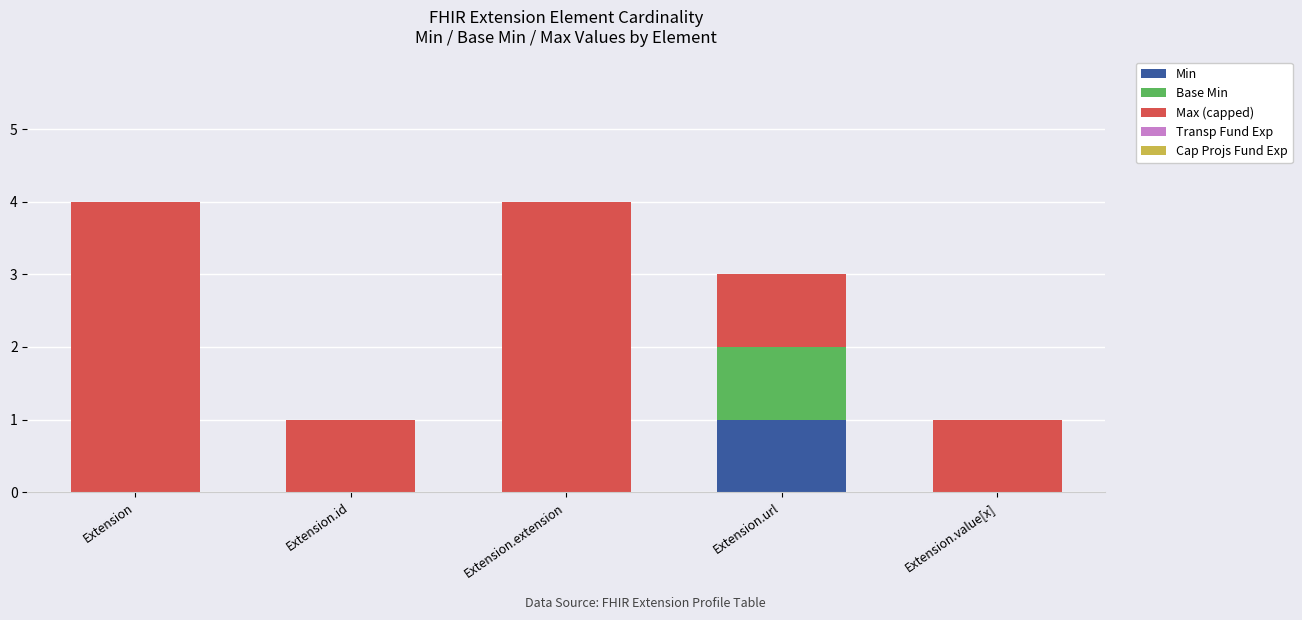

How many categories are shown in the chart?

5